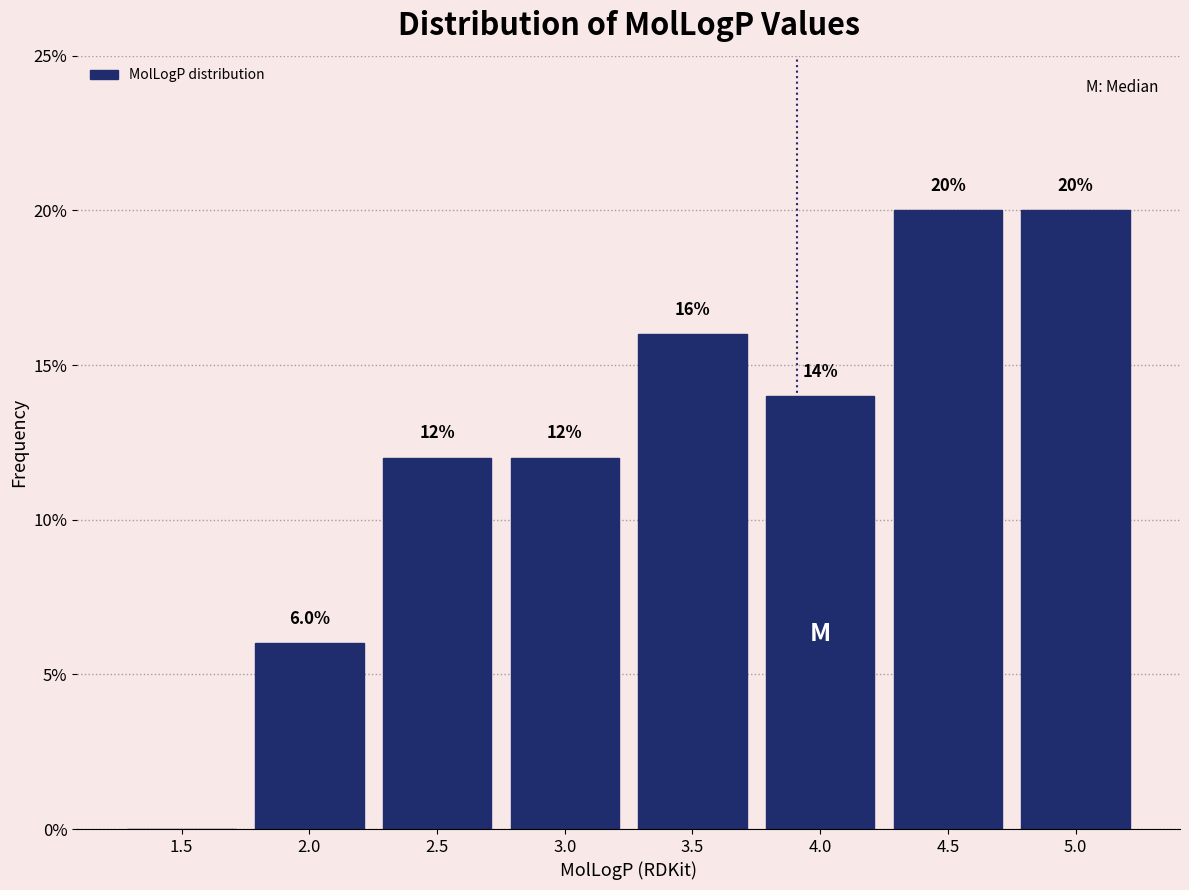

Reading left to right, extract all data points from this chart.

1.5=0.0	2.0=6.0	2.5=12.0	3.0=12.0	3.5=16.0	4.0=14.0	4.5=20.0	5.0=20.0